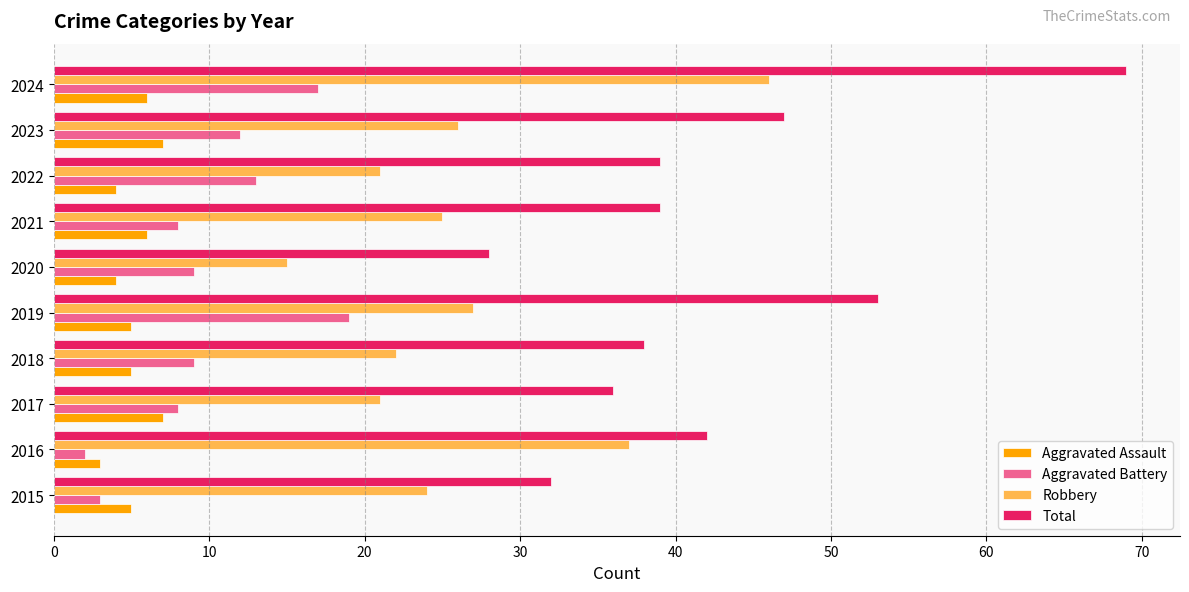

At 2020, list the series in order from largest to smallest.

Total, Robbery, Aggravated Battery, Aggravated Assault